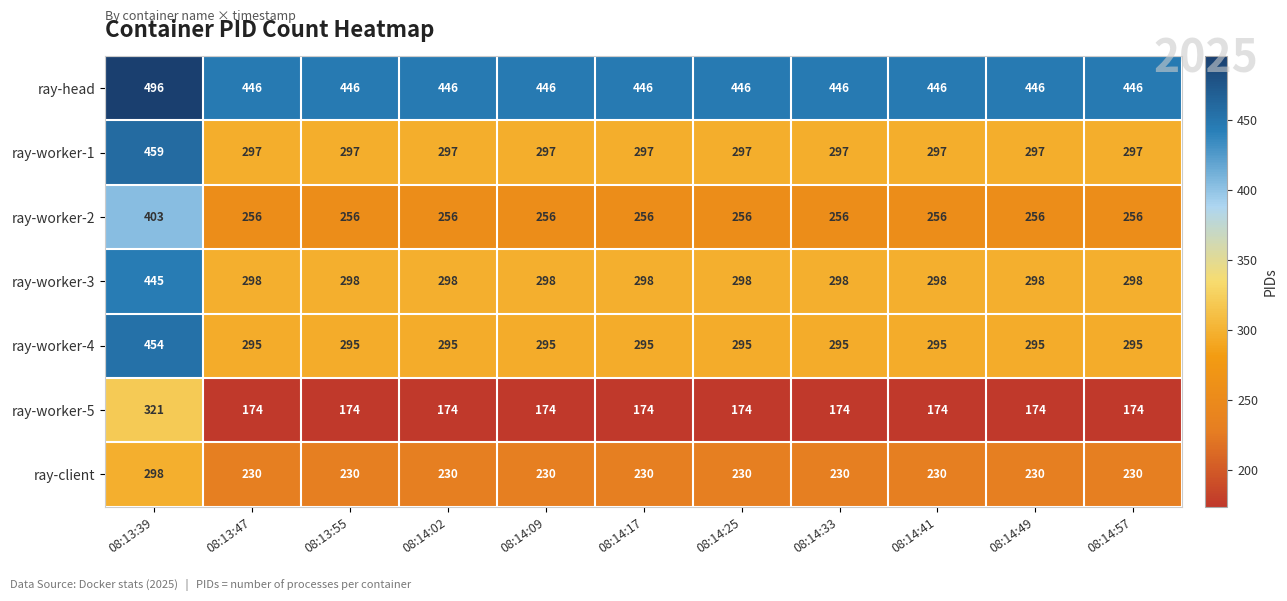

List the series in order of their peak value, lowest first.

ray-client, ray-worker-5, ray-worker-2, ray-worker-3, ray-worker-4, ray-worker-1, ray-head